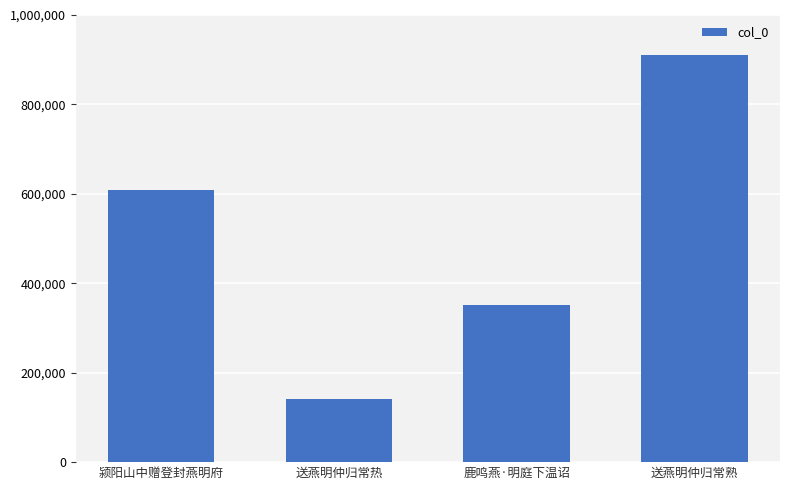

How many series are shown in this chart?

1